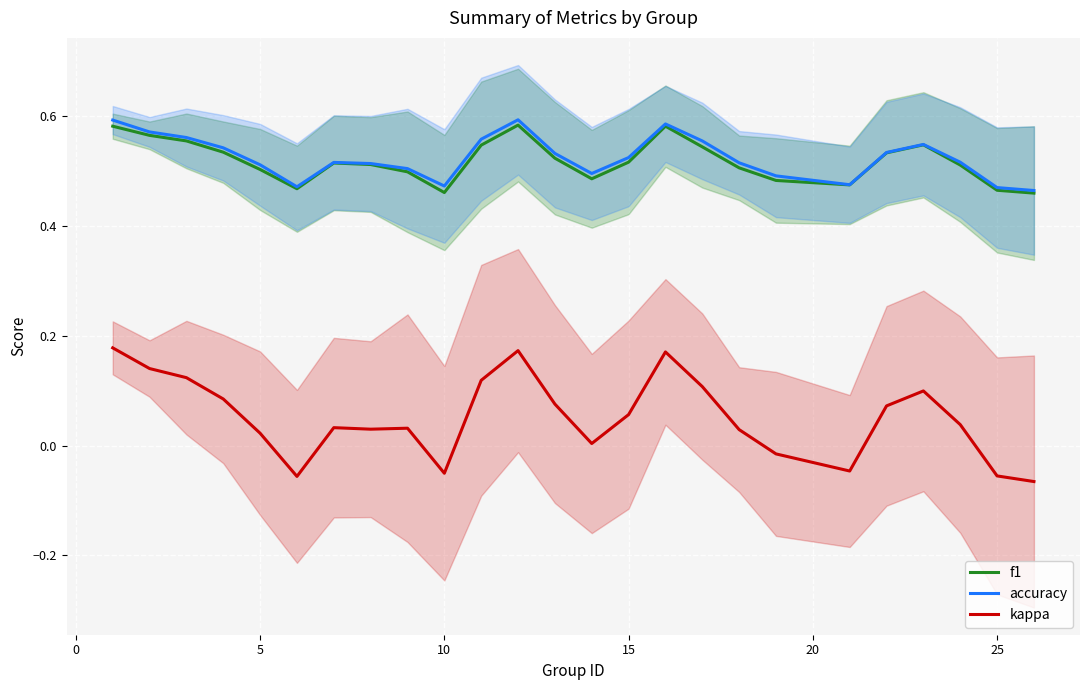

Rank the series by their maximum value, from highest to lowest.

accuracy, f1, kappa